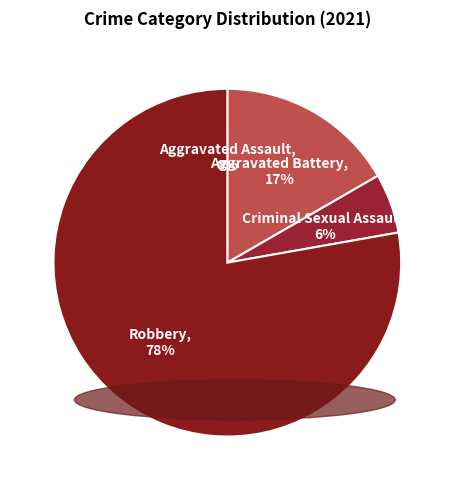

Between Criminal Sexual Assault and Aggravated Battery, which is larger?

Aggravated Battery